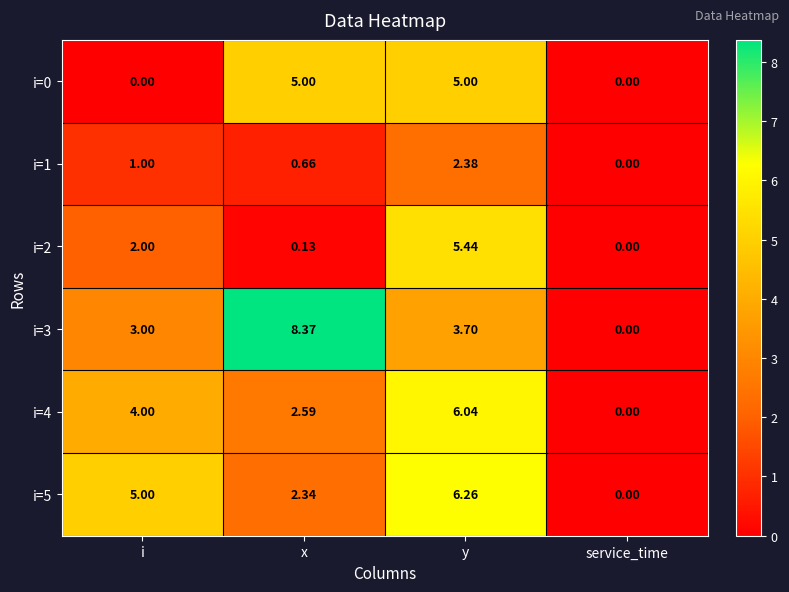

Which category has the lowest value in the i=3 series?

service_time